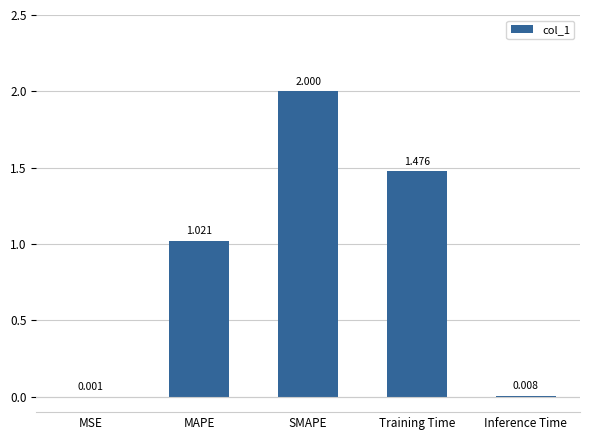

What is the difference between the values at SMAPE and Inference Time?

2.0